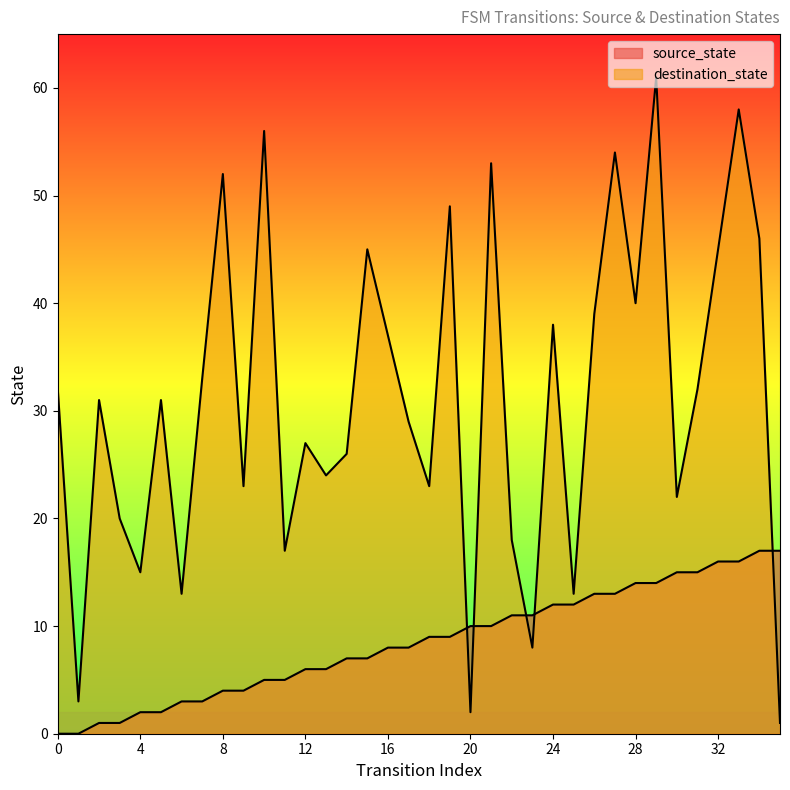

Reading left to right, list all the values displayed in this chart.

source_state: 0=0	1=0	2=1	3=1	4=2	5=2	6=3	7=3	8=4	9=4	10=5	11=5	12=6	13=6	14=7	15=7	16=8	17=8	18=9	19=9	20=10	21=10	22=11	23=11	24=12	25=12	26=13	27=13	28=14	29=14	30=15	31=15	32=16	33=16	34=17	35=17
destination_state: 0=32	1=3	2=31	3=20	4=15	5=31	6=13	7=33	8=52	9=23	10=56	11=17	12=27	13=24	14=26	15=45	16=37	17=29	18=23	19=49	20=2	21=53	22=18	23=8	24=38	25=13	26=39	27=54	28=40	29=61	30=22	31=32	32=45	33=58	34=46	35=1